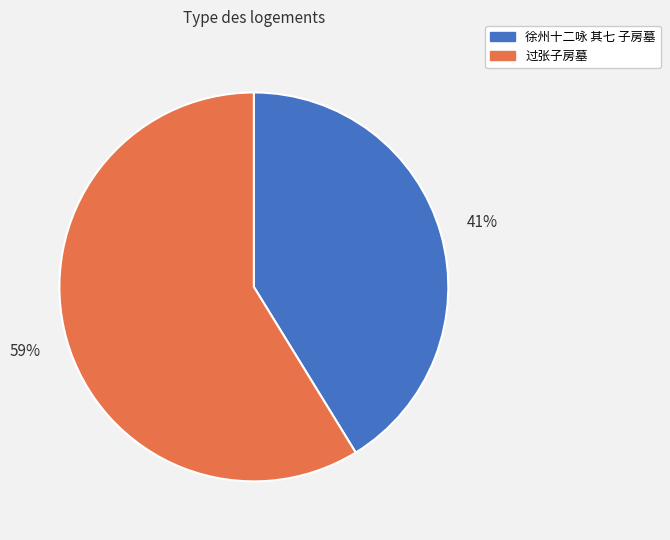

Is the sum of 徐州十二咏 其七 子房墓 and 过张子房墓 greater than half?

Yes